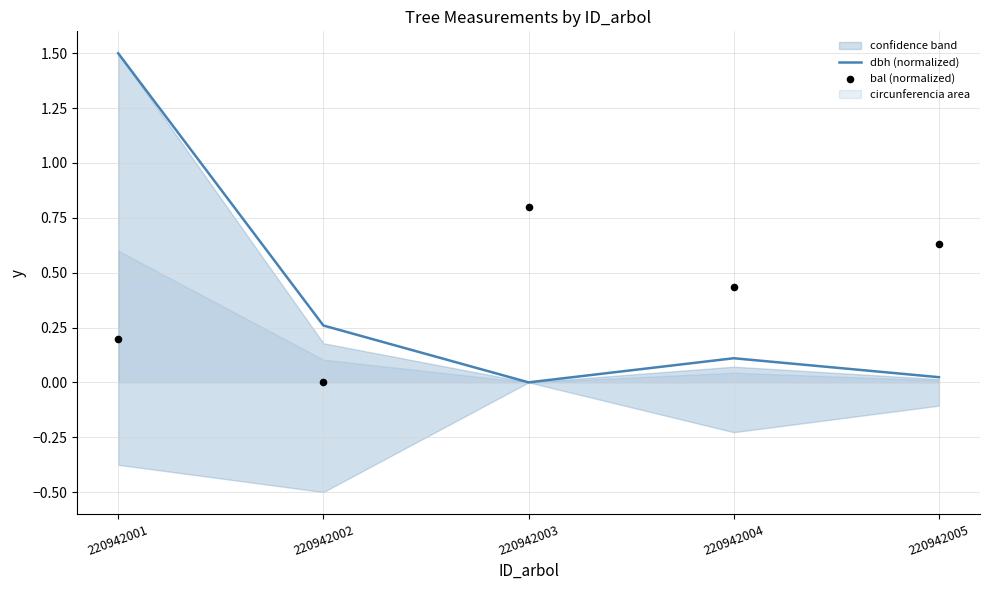

Is the value of bal (normalized) at 220942002 greater than the value of dbh (normalized) at 220942004?

No